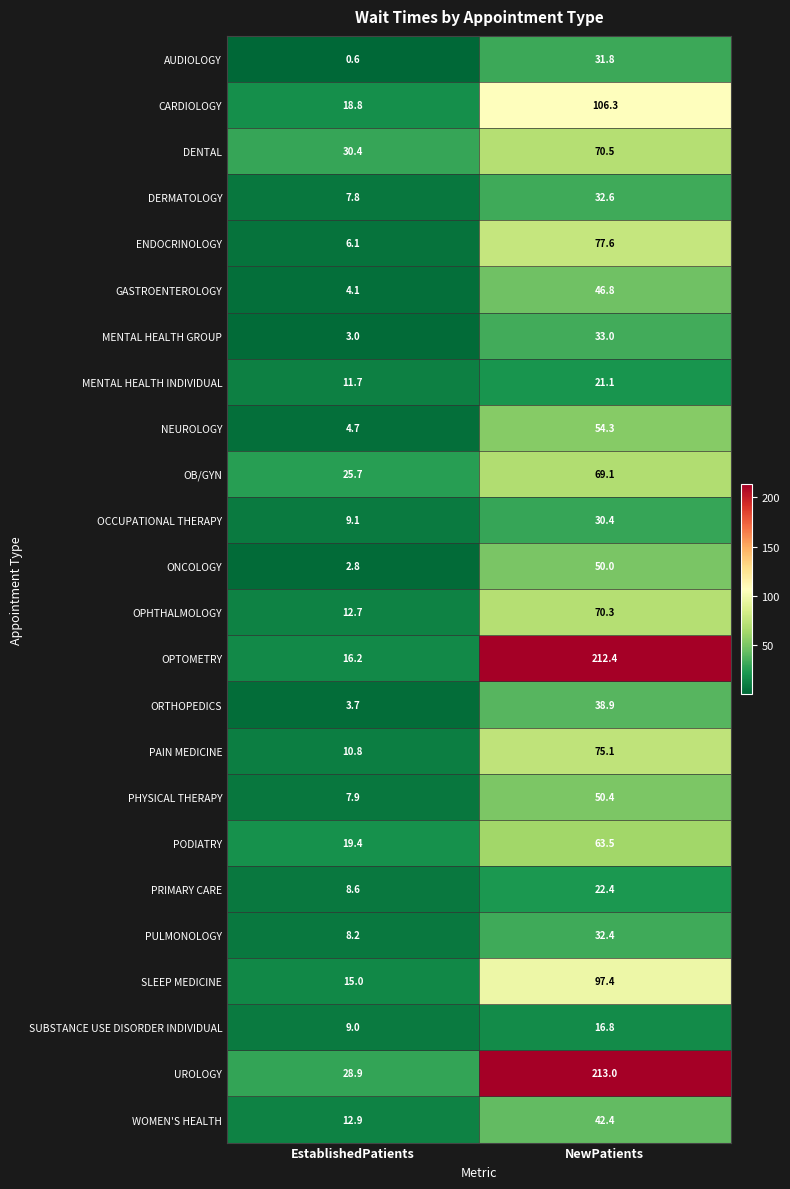

At NewPatients, list the series in order from smallest to largest.

SUBSTANCE USE DISORDER INDIVIDUAL, MENTAL HEALTH INDIVIDUAL, PRIMARY CARE, OCCUPATIONAL THERAPY, AUDIOLOGY, PULMONOLOGY, DERMATOLOGY, MENTAL HEALTH GROUP, ORTHOPEDICS, WOMEN'S HEALTH, GASTROENTEROLOGY, ONCOLOGY, PHYSICAL THERAPY, NEUROLOGY, PODIATRY, OB/GYN, OPHTHALMOLOGY, DENTAL, PAIN MEDICINE, ENDOCRINOLOGY, SLEEP MEDICINE, CARDIOLOGY, OPTOMETRY, UROLOGY